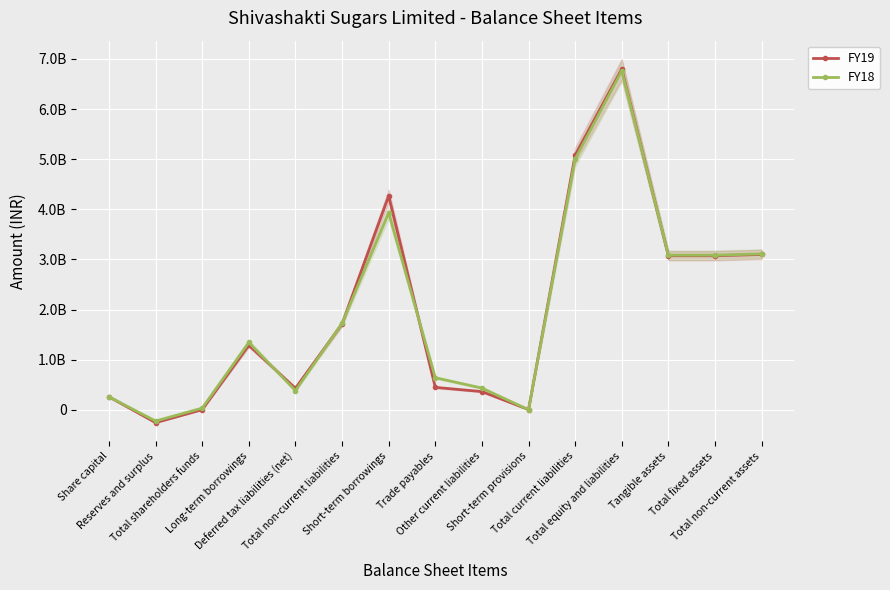

Does the chart display data point markers on the line(s)?

Yes